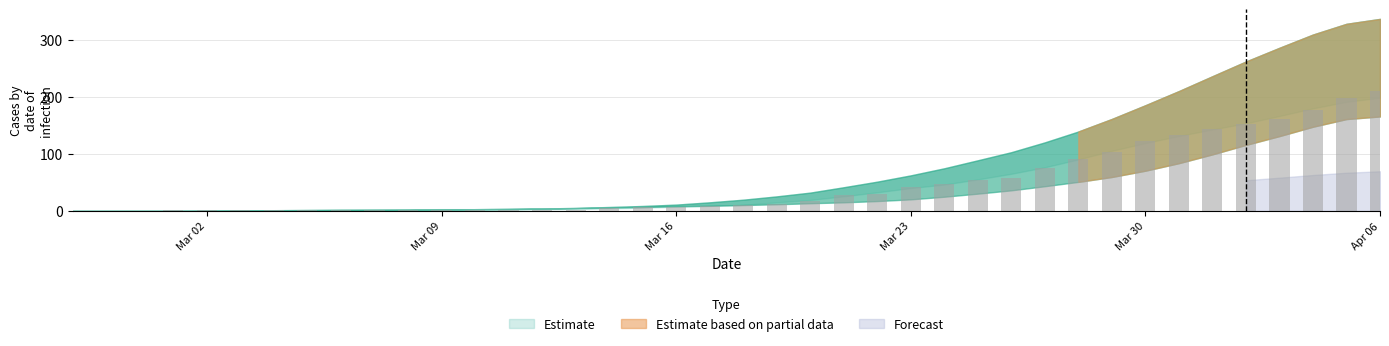

What is the greatest value displayed?

210